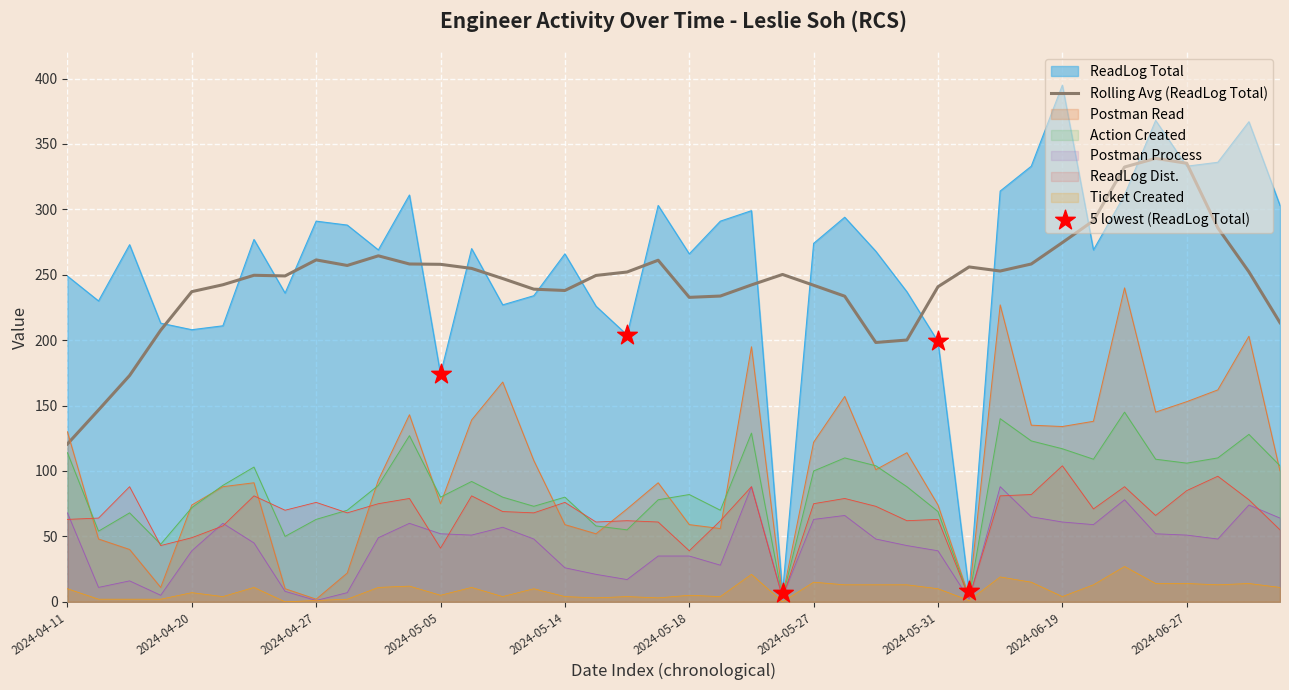

At which category is the sum across all series the highest?

2024-06-24